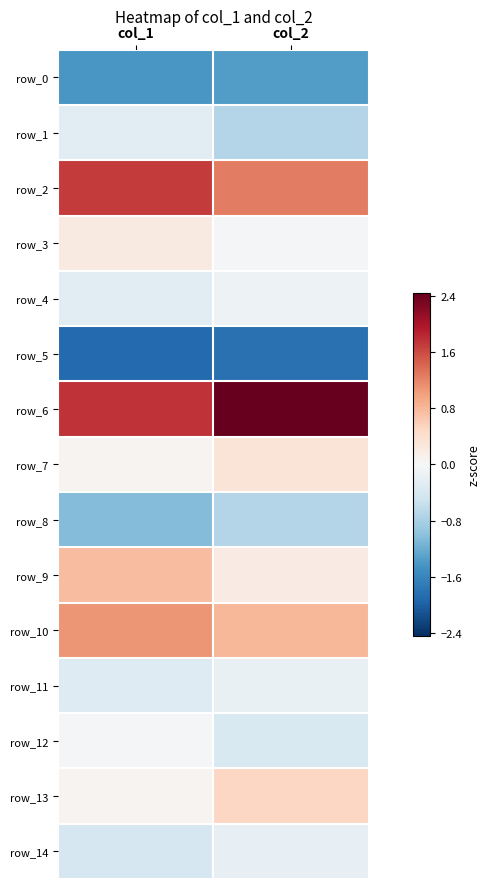

The row_11 series shows -0.2 at col_2. True or false?

True